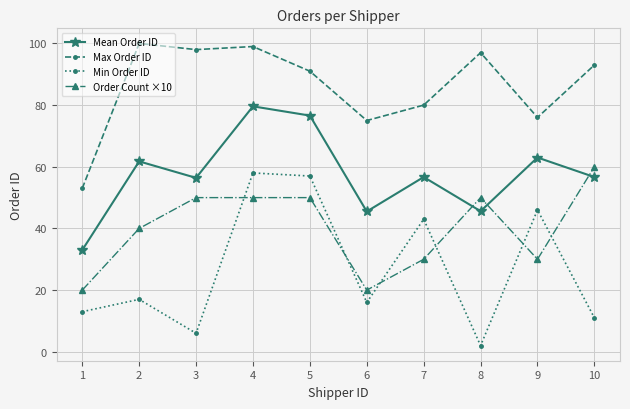

What is the value of the Mean Order ID point at the 9th from the left?

63.0